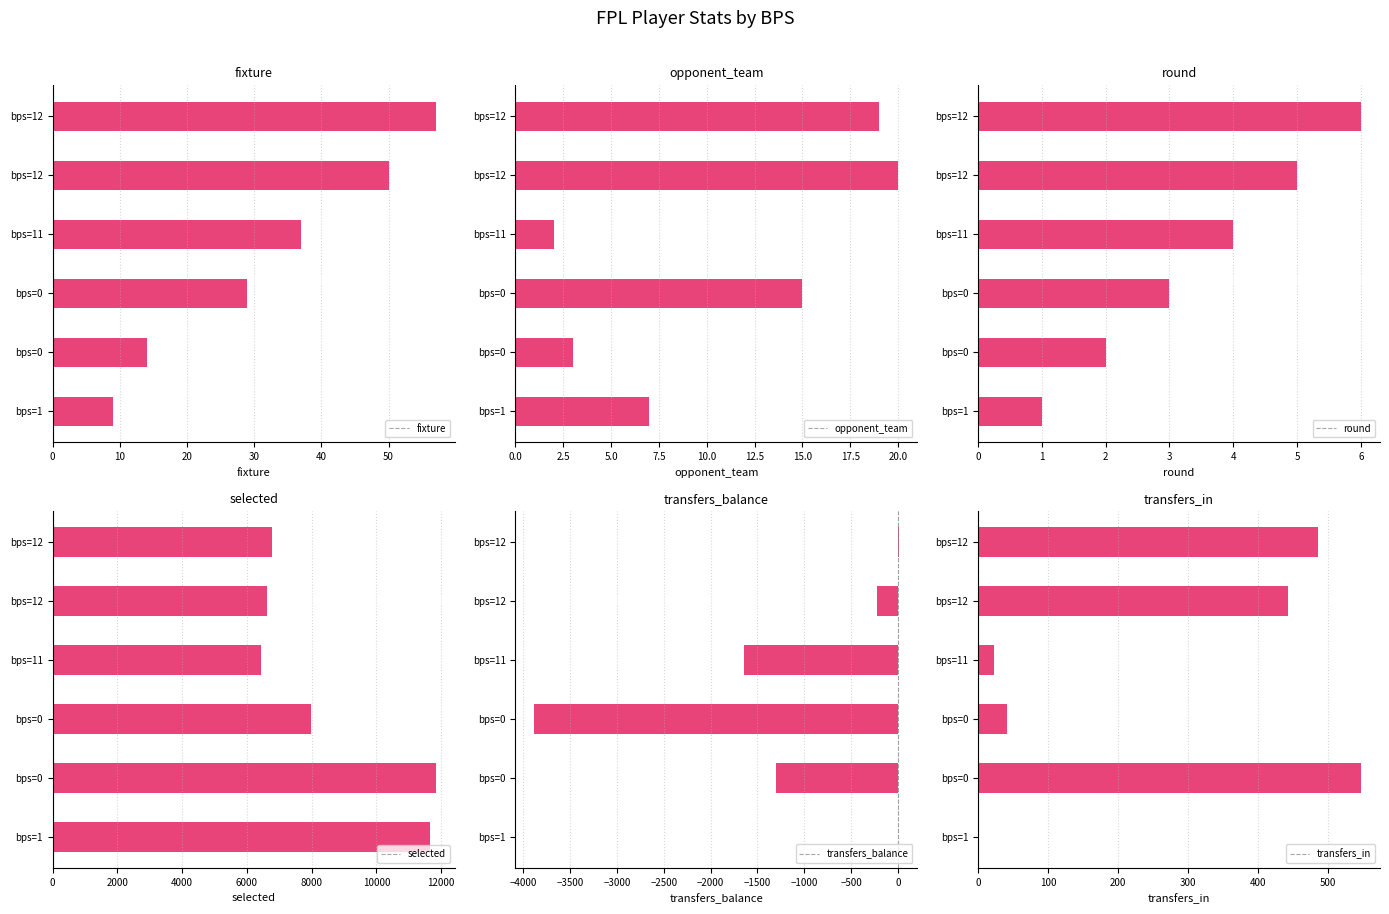

How many groups of bars are there?

6